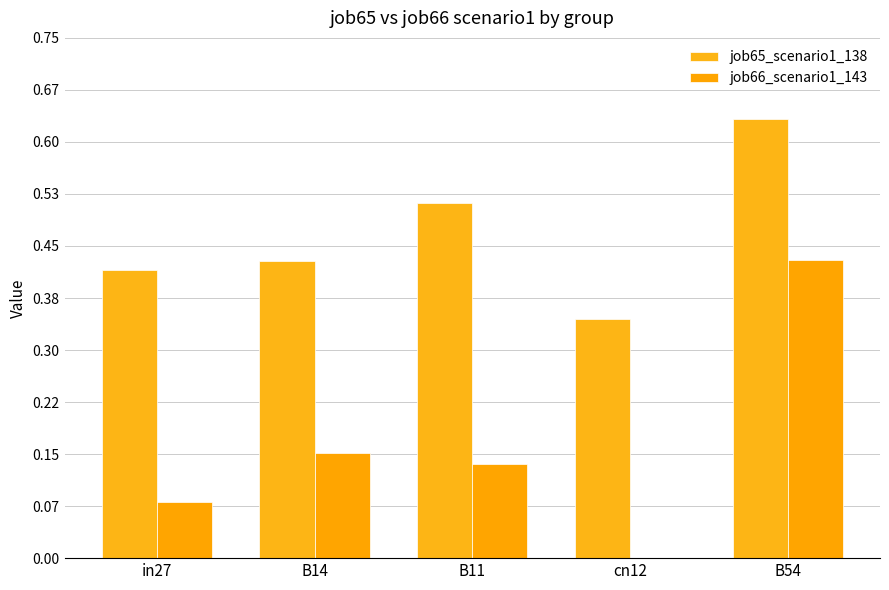

Does the chart contain stacked bars?

No